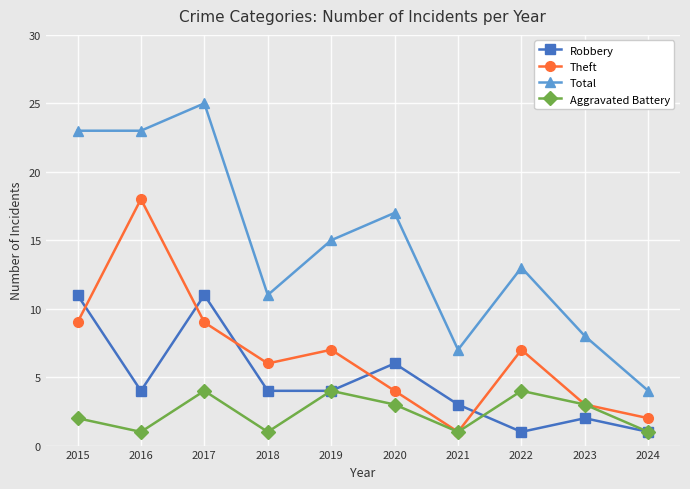

True or false: Total and Robbery intersect in this chart.

False